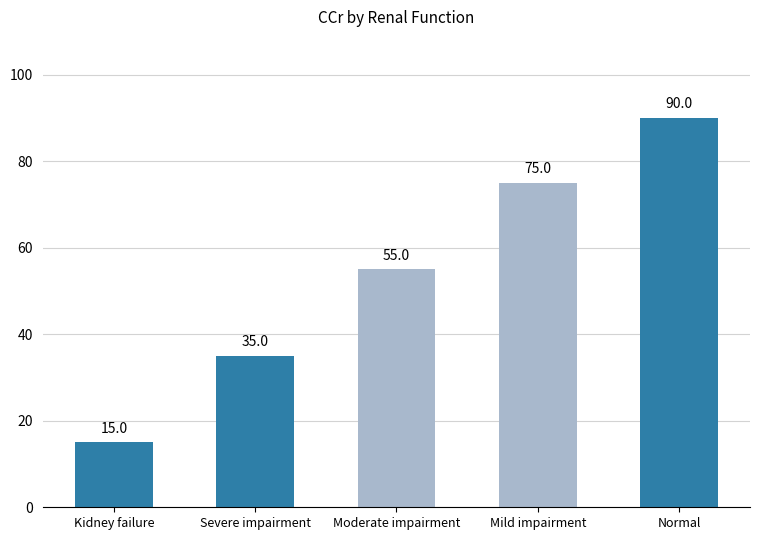

At which category does the chart reach its minimum across all series?

Kidney failure